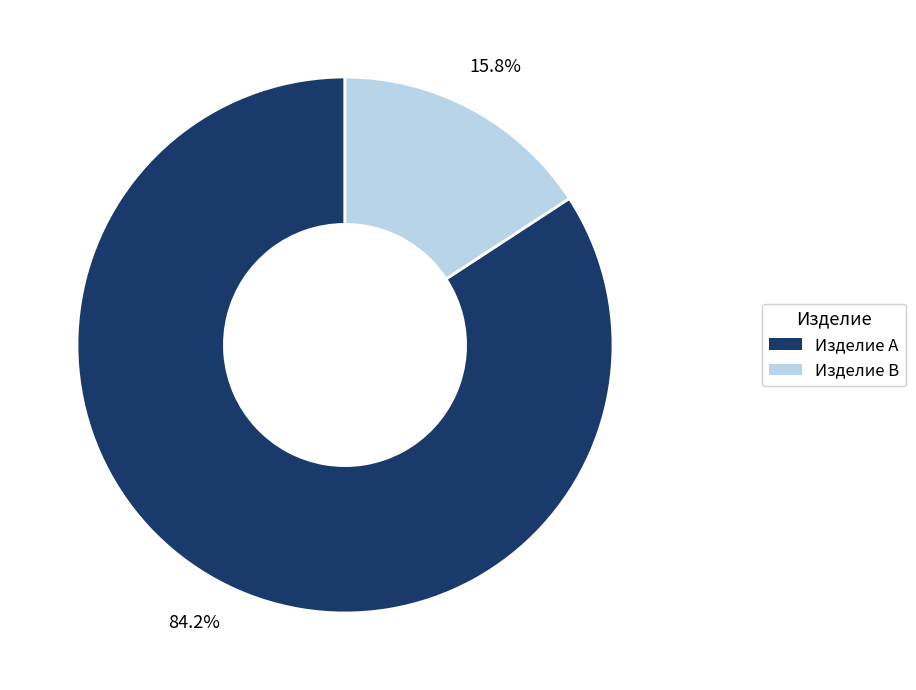

Which has a higher value, Изделие B or Изделие A?

Изделие A